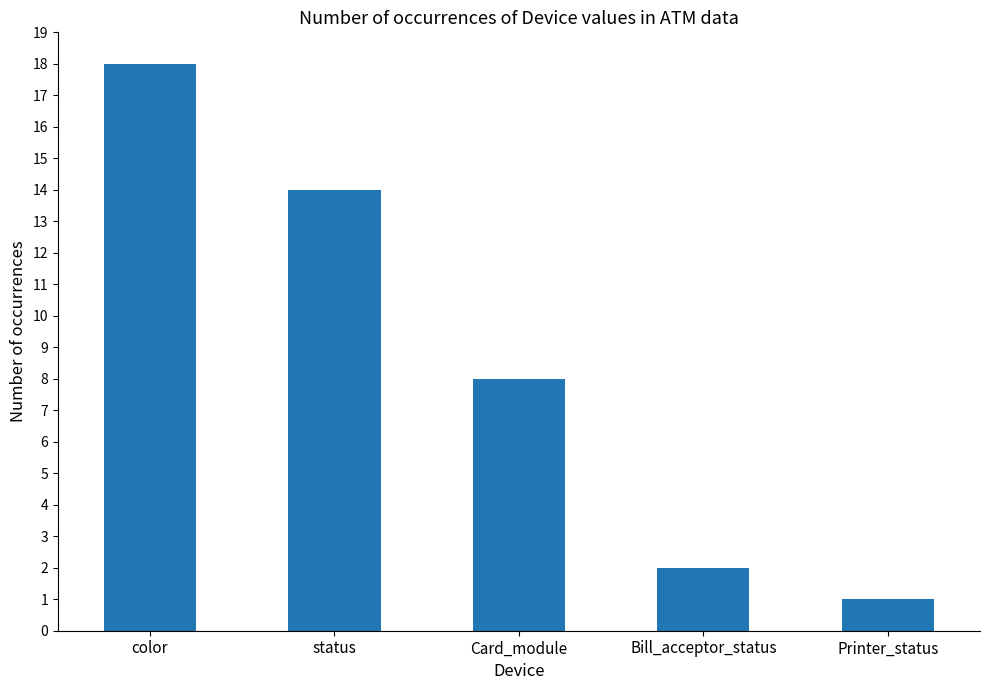

How many categories are shown in the chart?

5